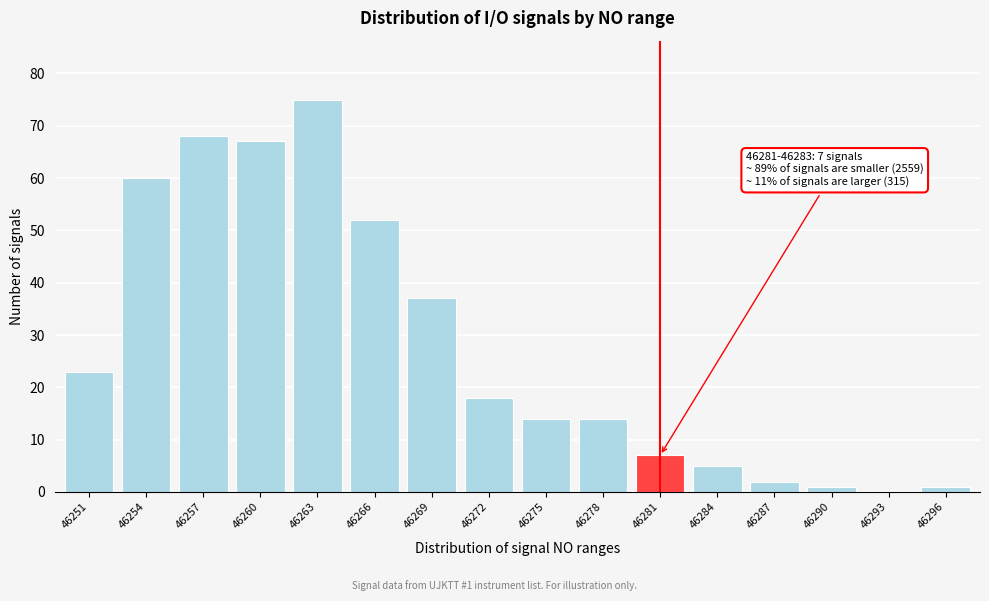

Reading left to right, what are all the values shown in this chart?

46251=23	46254=60	46257=68	46260=67	46263=75	46266=52	46269=37	46272=18	46275=14	46278=14	46281=7	46284=5	46287=2	46290=1	46293=0	46296=1